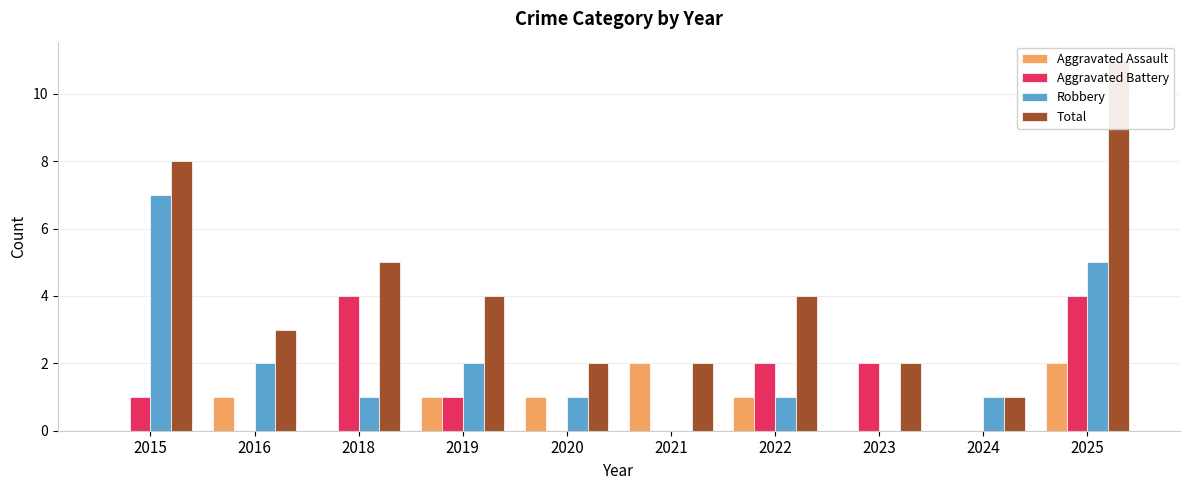

The value of Aggravated Battery at 2018 is 4. True or false?

True